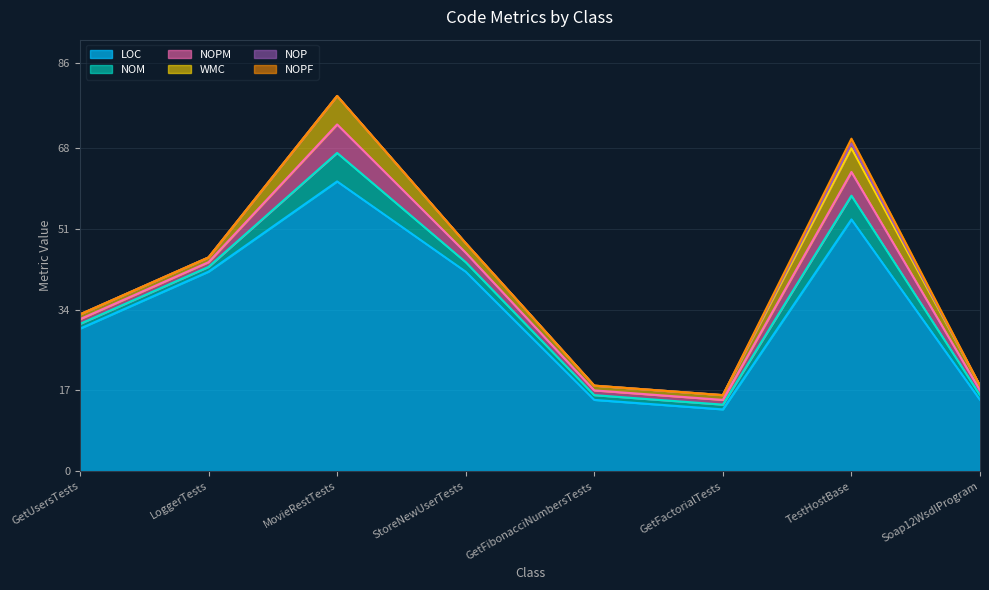

How many interior local peaks does the NOP series have?

1